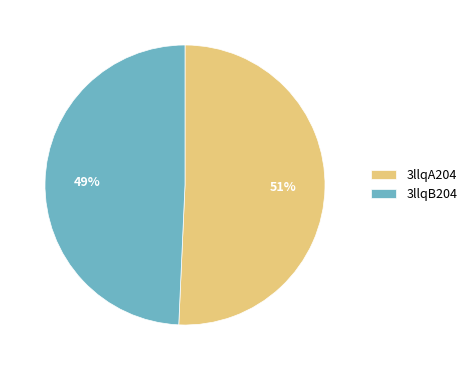

How many slices are in this pie chart?

2